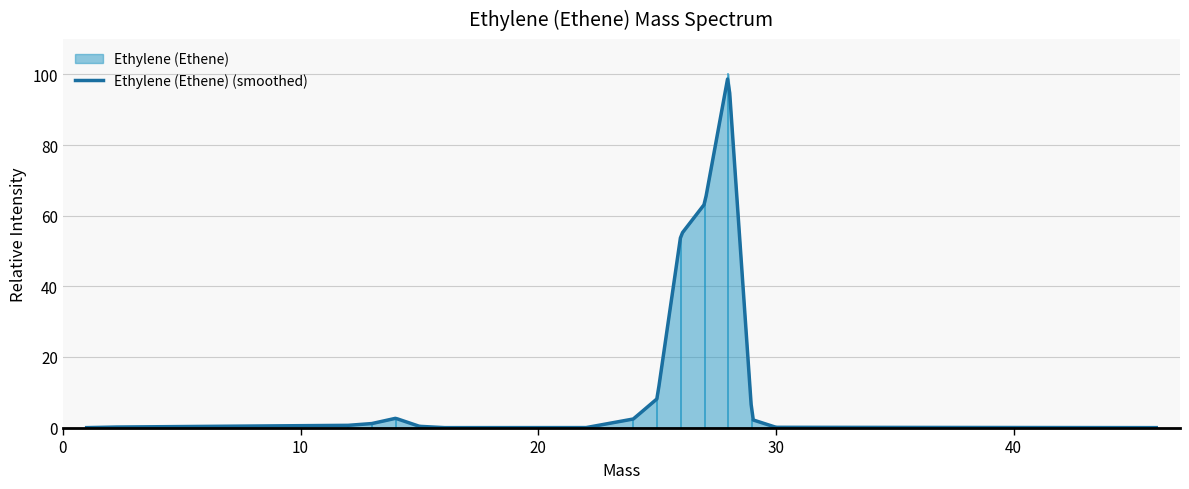

Count the number of categories in the chart.

18